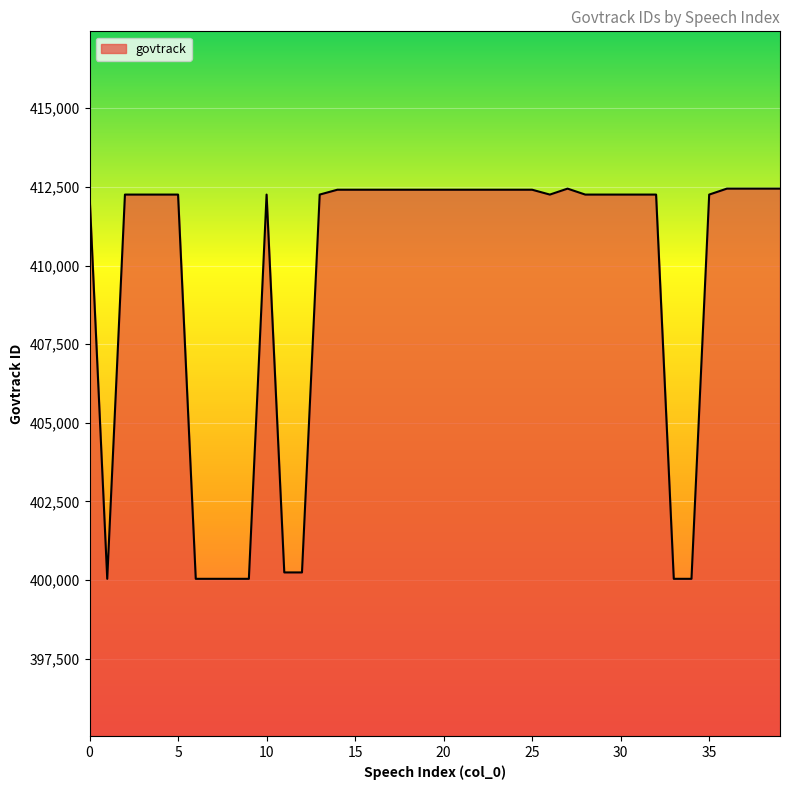

What is the difference between the maximum and minimum values?

12403